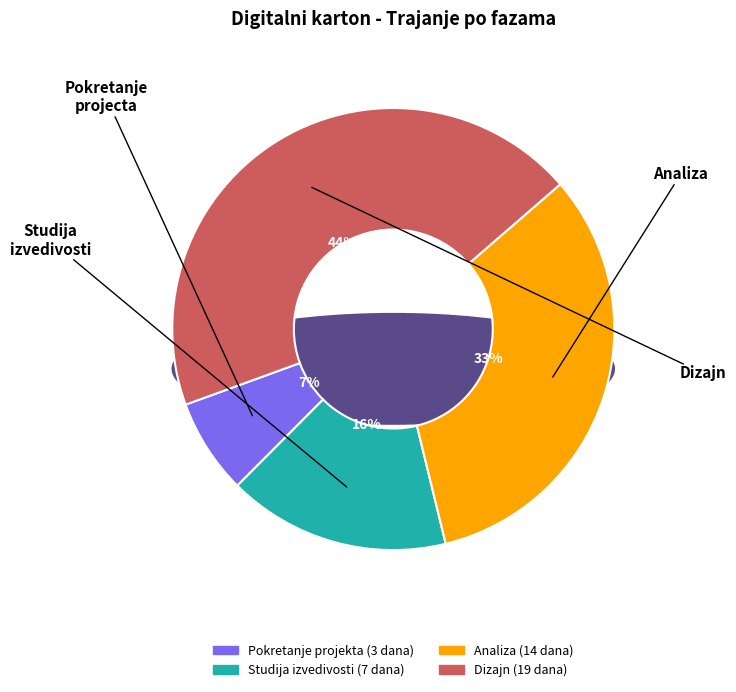

To the nearest percent, what is the average slice percentage?

25%